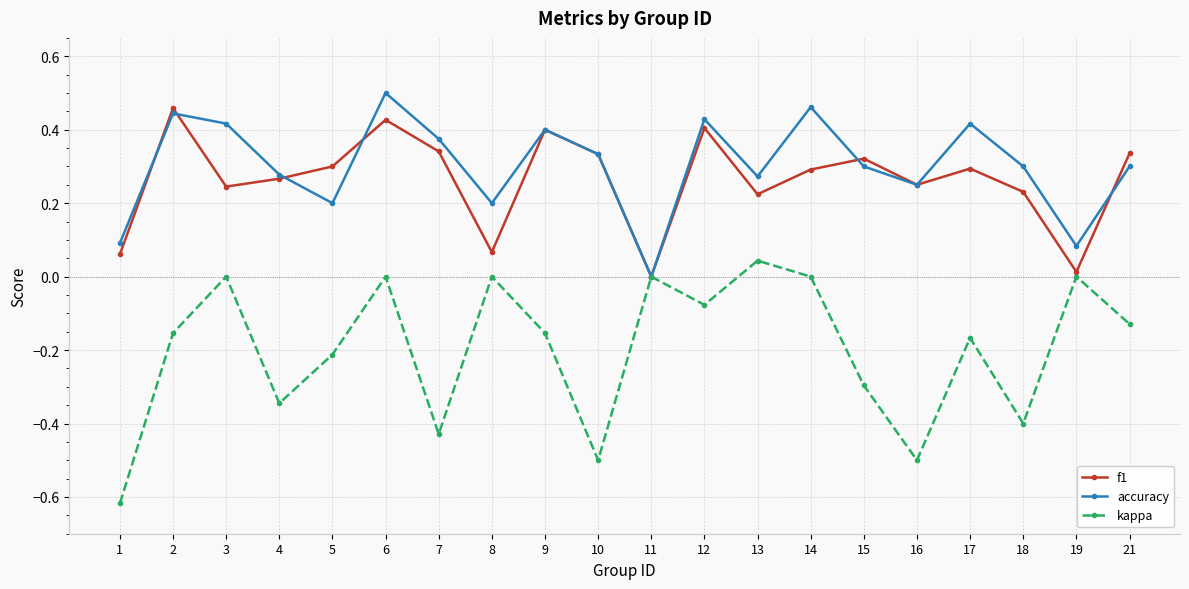

Is it true that accuracy equals 0.5 at 6?

True